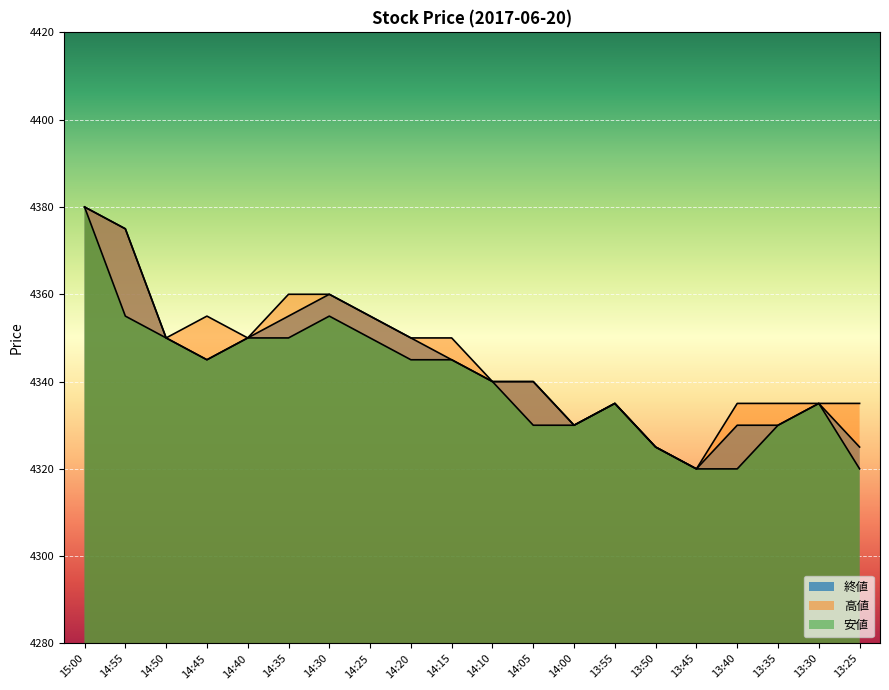

True or false: 安値 and 終値 intersect in this chart.

False